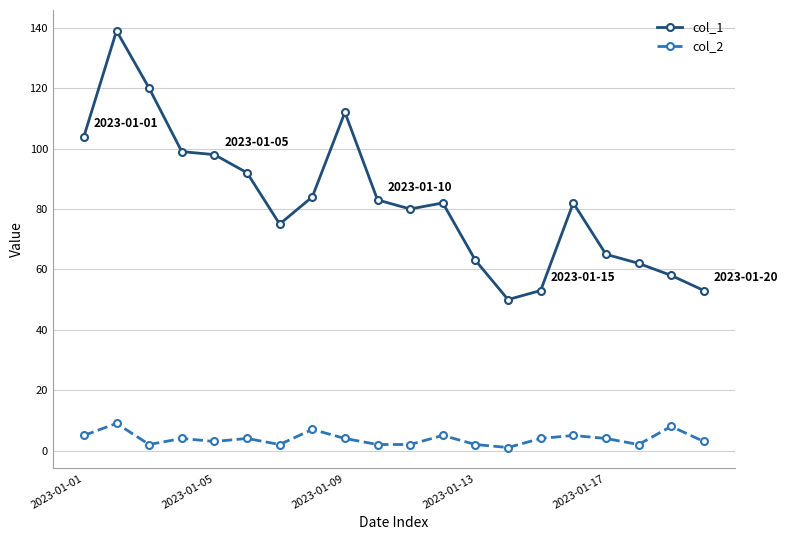

List the series in order of their overall mean, highest first.

col_1, col_2